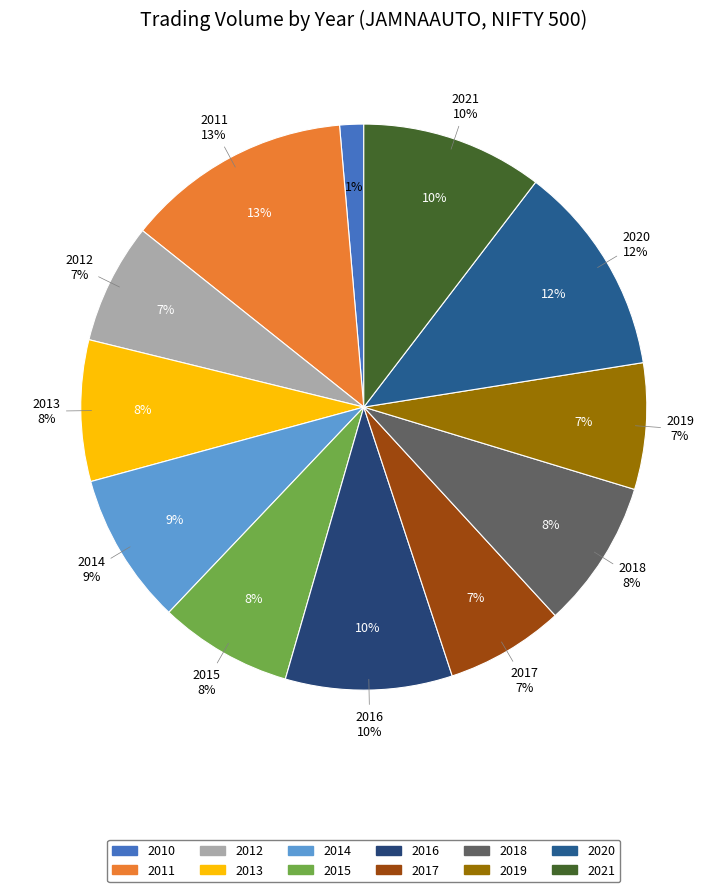

Is there any slice that represents more than half of the pie?

No